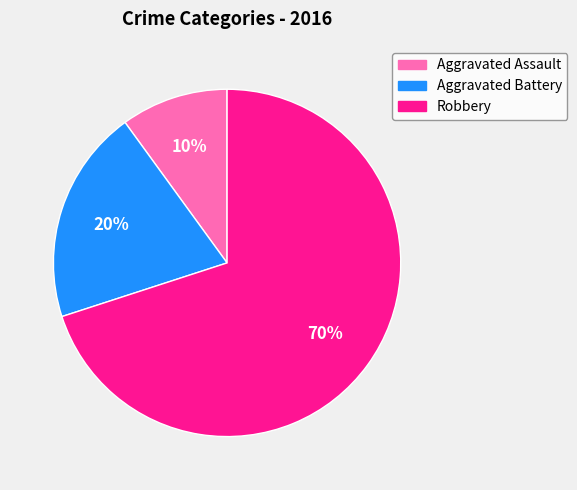

True or false: Aggravated Battery accounts for 13% of the total.

False